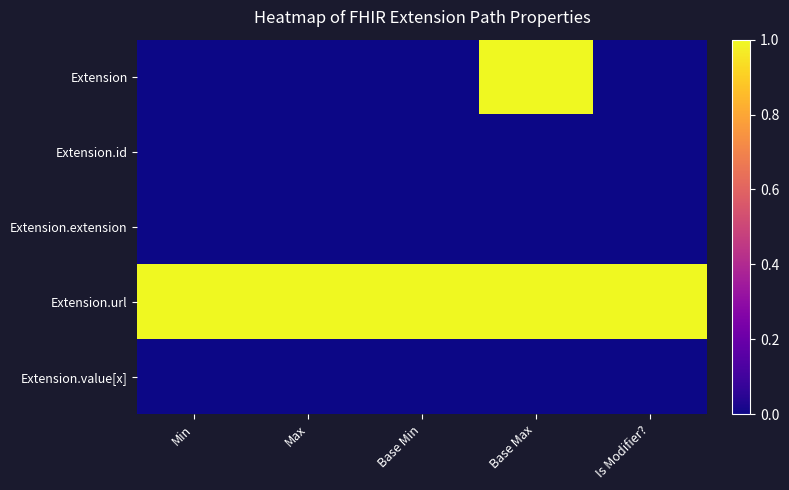

Which series has the widest spread of values?

Extension